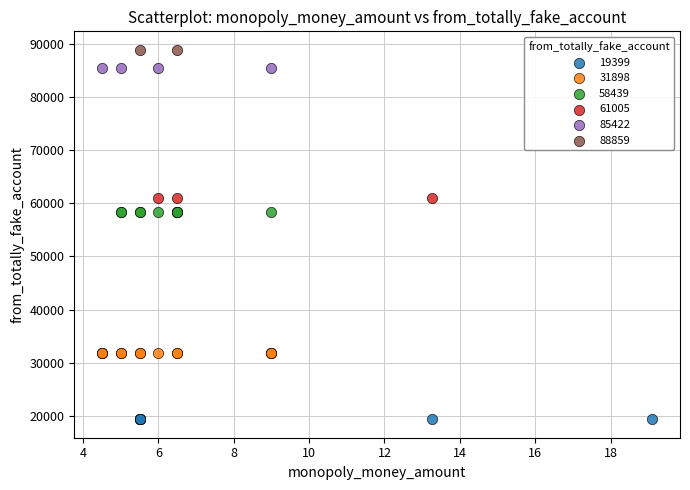

What are all the series names shown in the legend?

19399, 31898, 58439, 61005, 85422, 88859